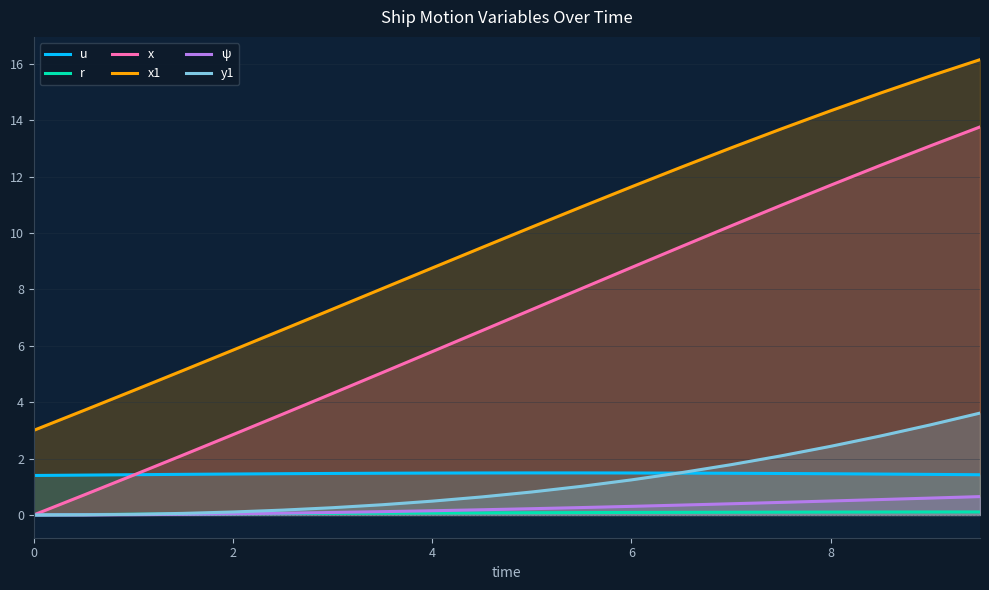

Which series has the largest total across all categories?

x1